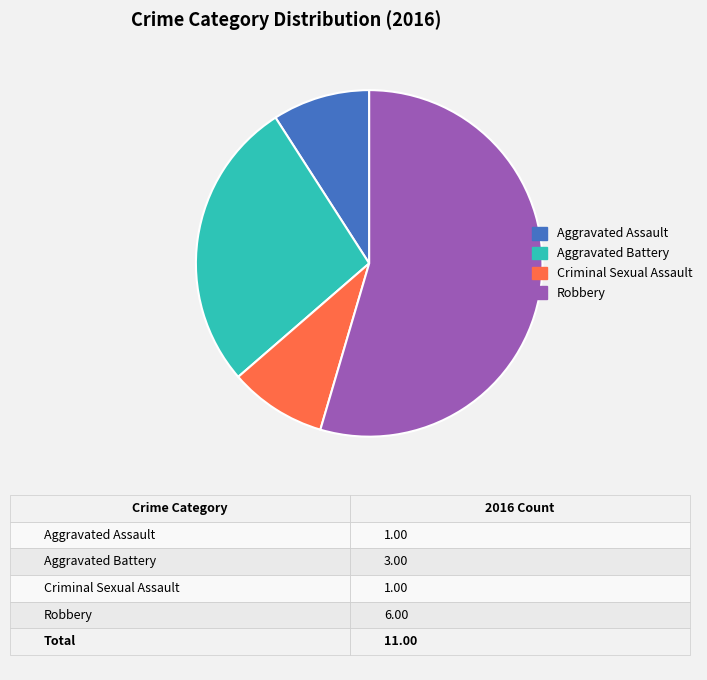

The Robbery slice represents 55% of the pie. True or false?

True